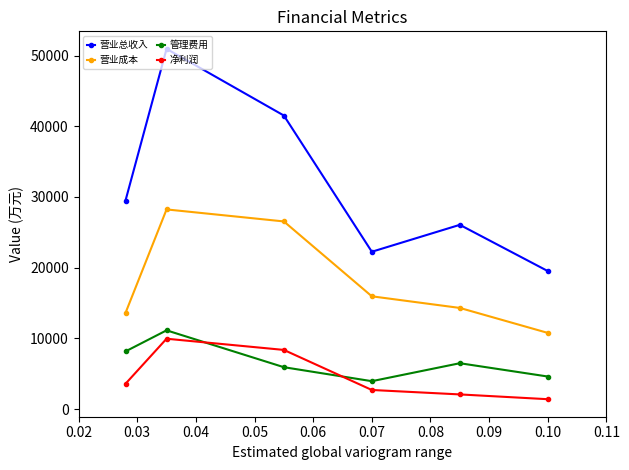

What is the average value of the 营业总收入 series?

31628